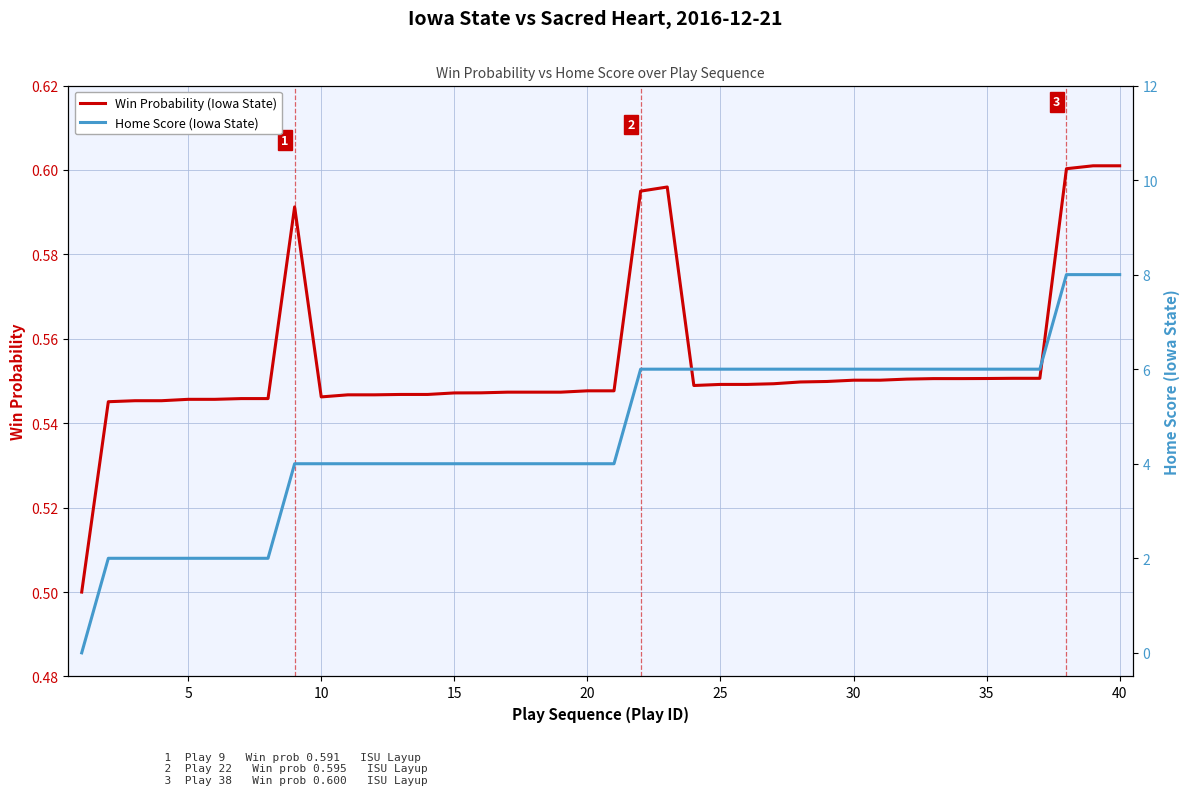

What is the difference between the maximum and minimum values in the Win Probability (Iowa State) series?

0.1